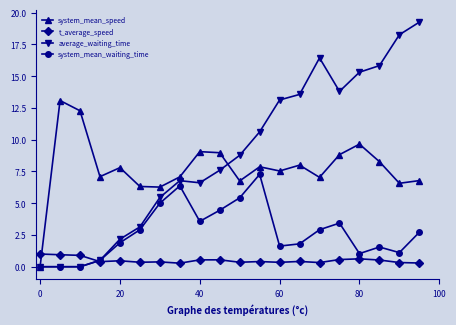

How many categories are shown in the chart?

20